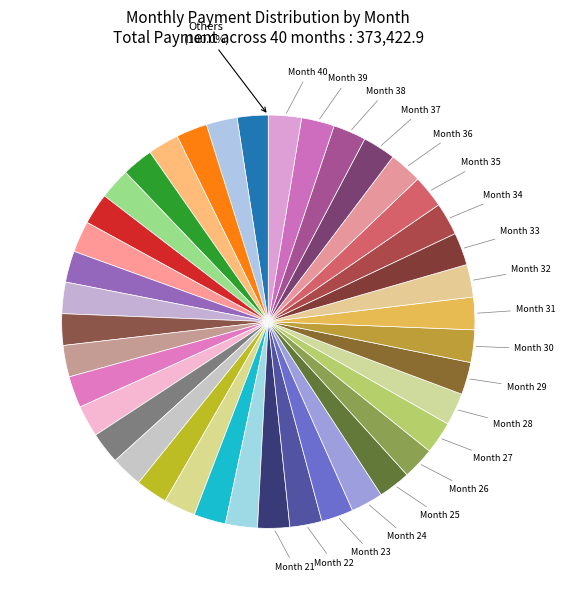

What is the largest slice in the pie chart?

Month 40